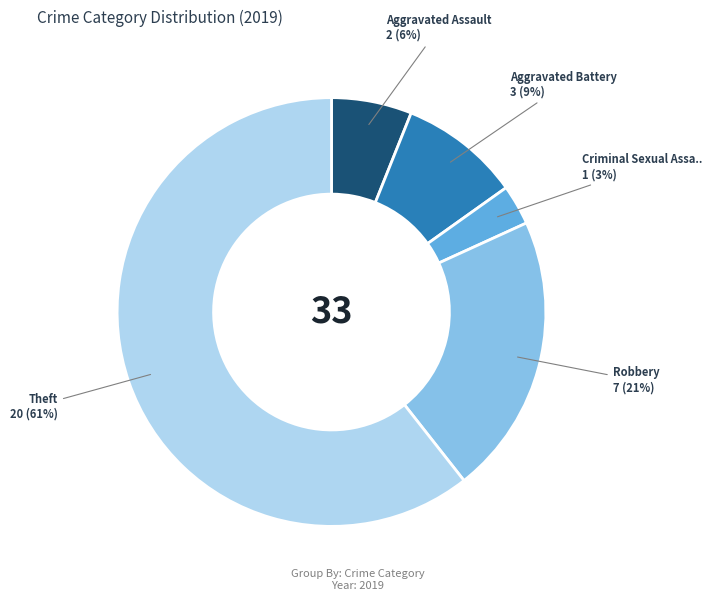

Count the number of slices in the pie.

5